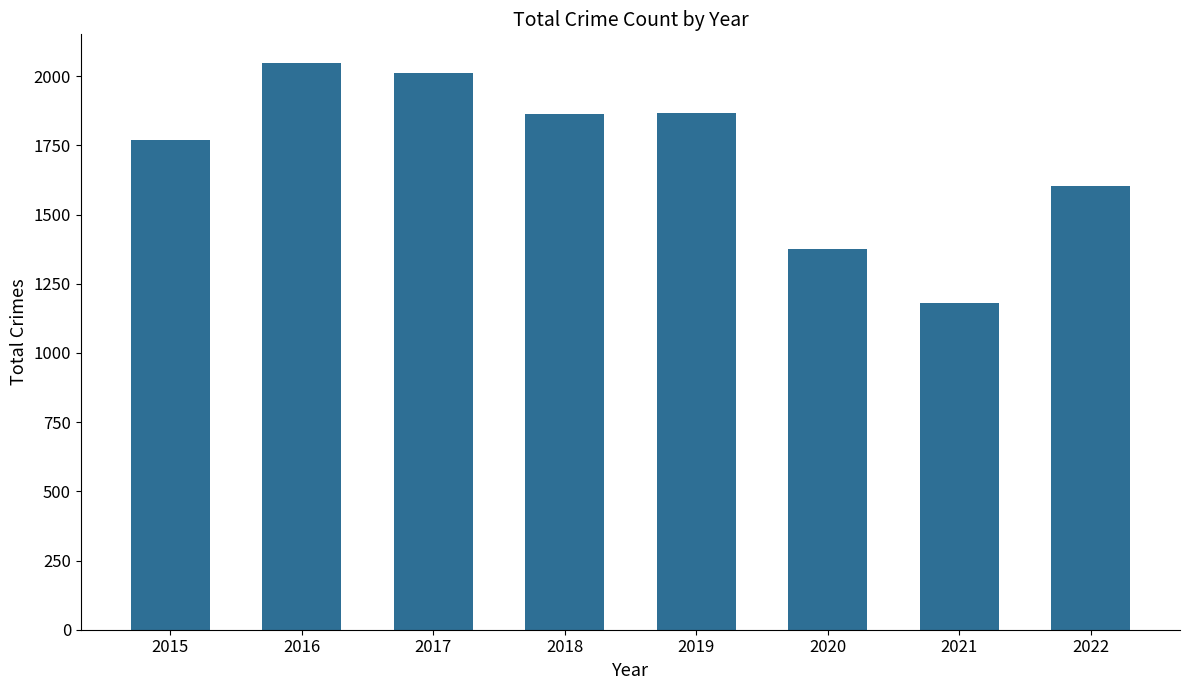

What is the value of the 5th bar from the left?

1866